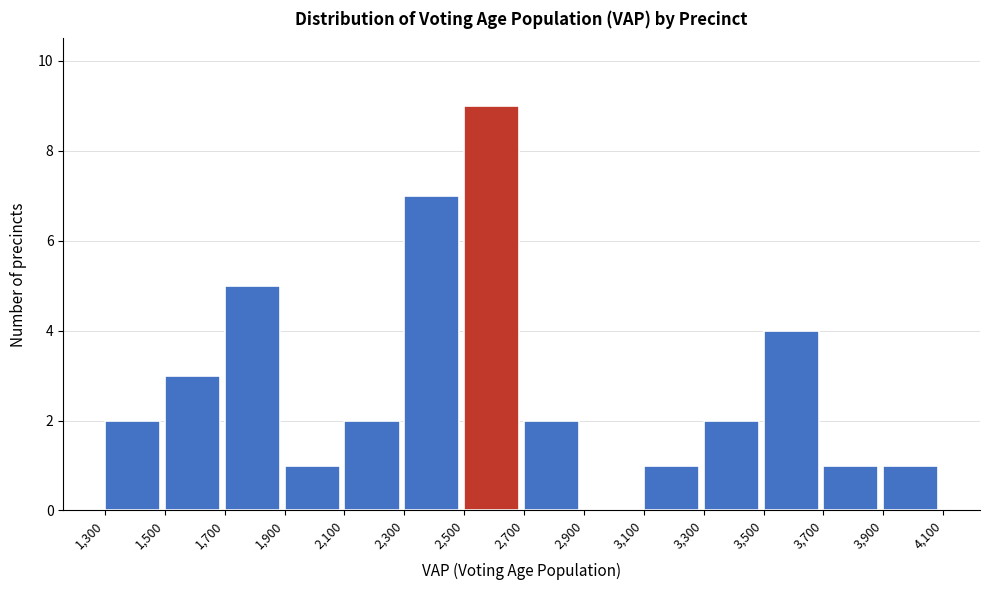

What is the height of the bar covering 3,900 to 4,100 on the x-axis? The values are not printed on the chart, so give them approximately, as read against the axis.

1